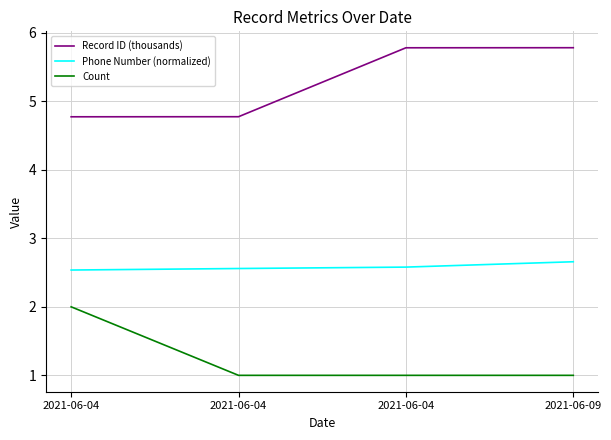

True or false: Phone Number (normalized) has more than 1 interior local peaks.

False